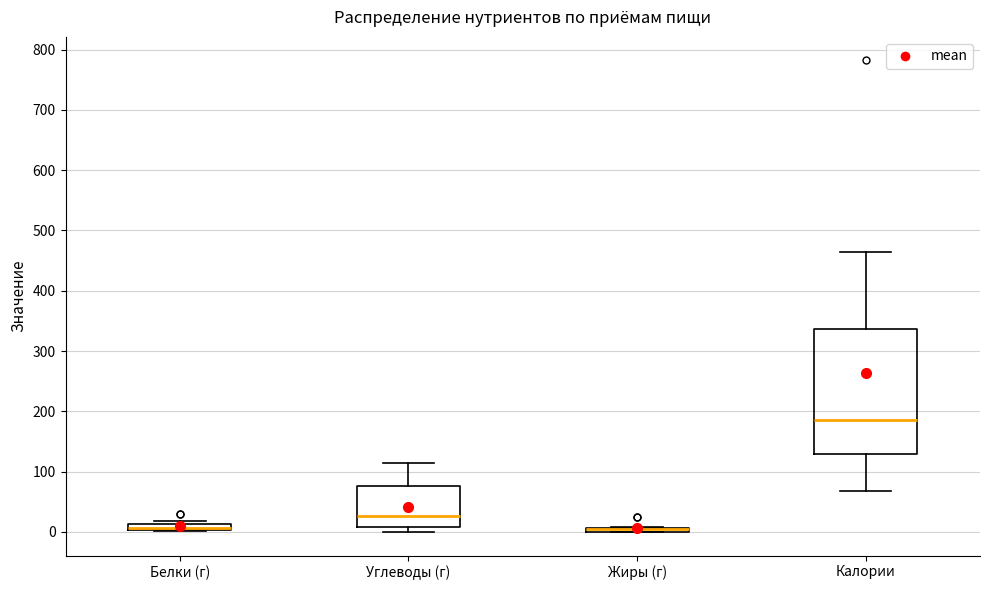

Where is the upper edge of the box for Жиры (г) on the y-axis? The values are not printed on the chart, so give them approximately, as read against the axis.

10